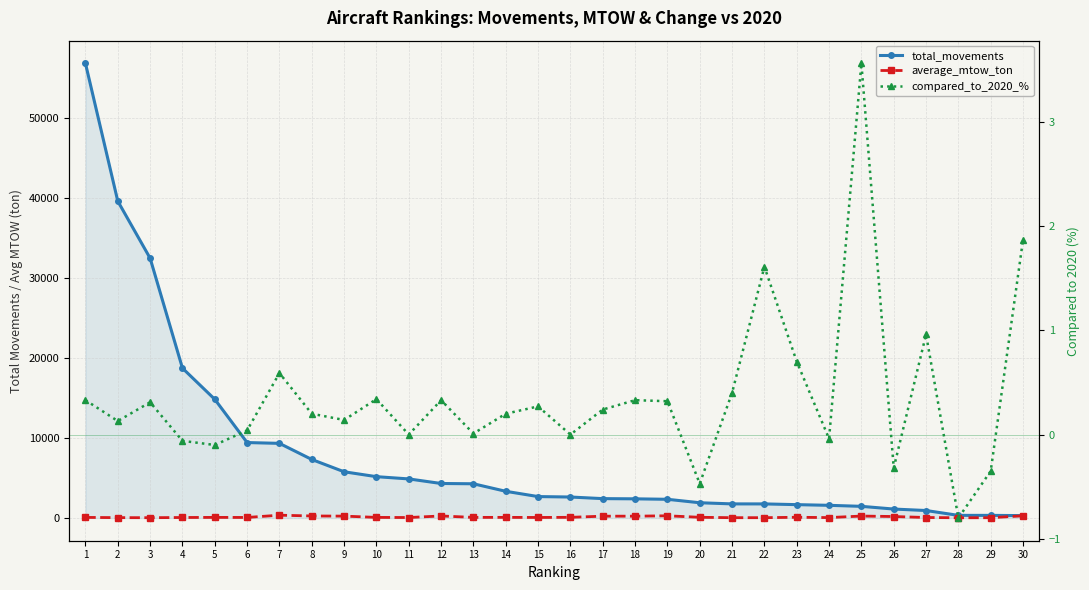

The value of average_mtow_ton at 27 is 34.8. True or false?

False